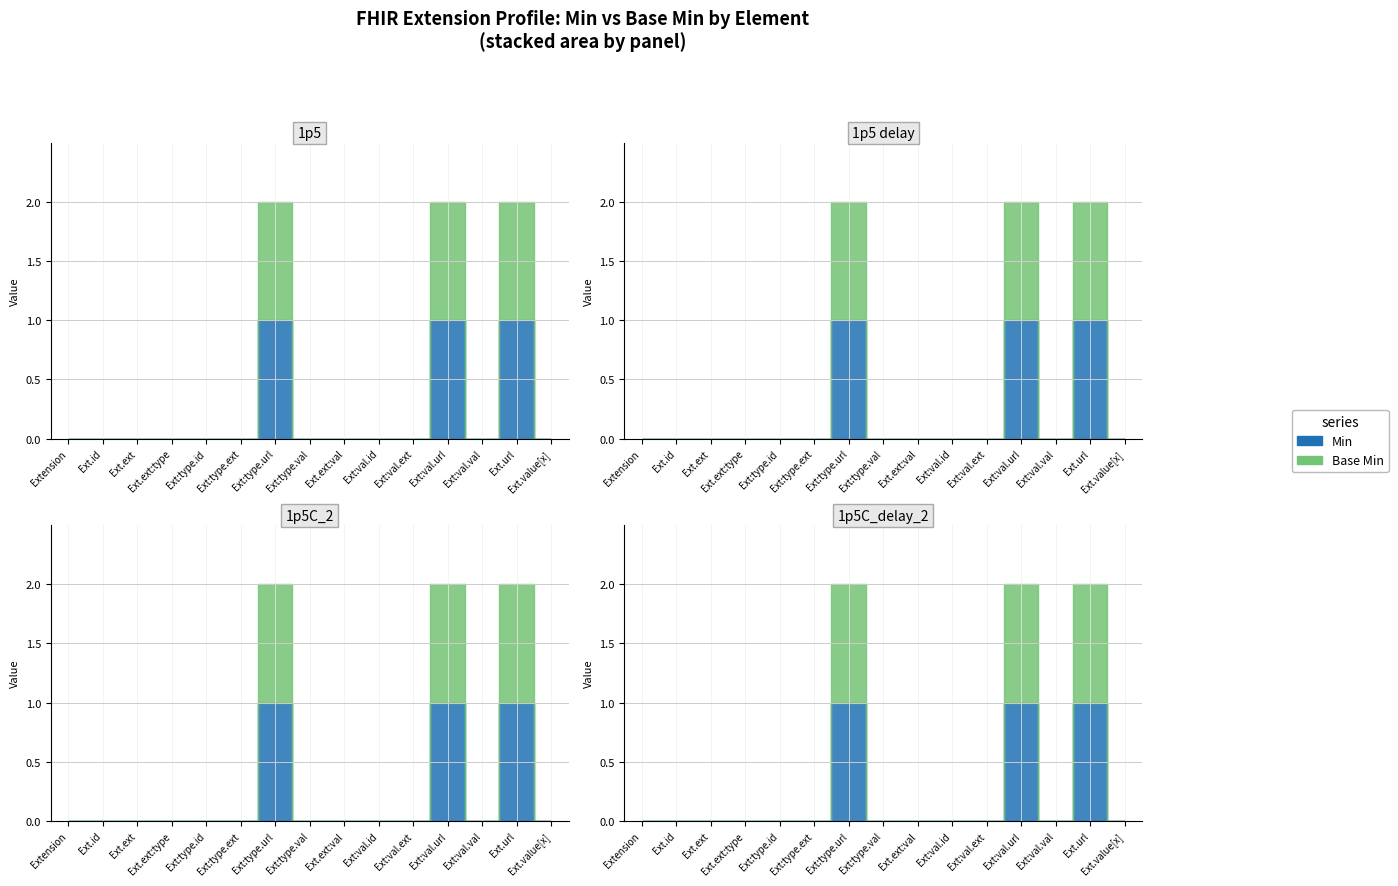

What is the sum of the Base Min values at Extension.extension:value.url and Extension.extension?

1